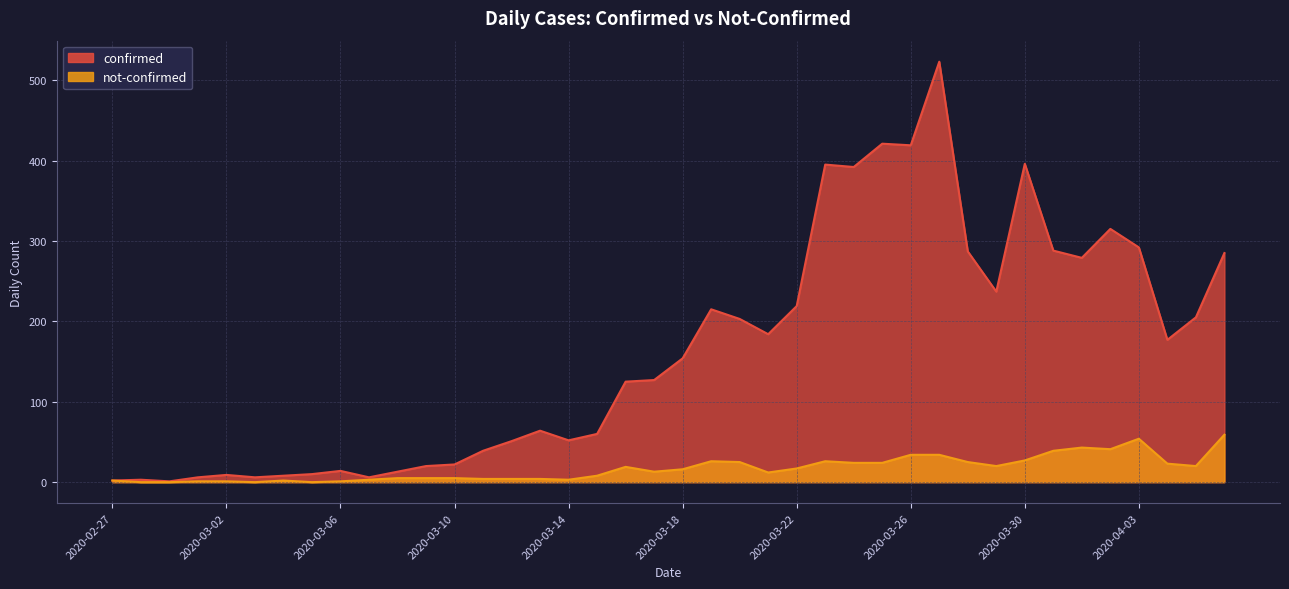

What are all the series names shown in the legend?

confirmed, not-confirmed